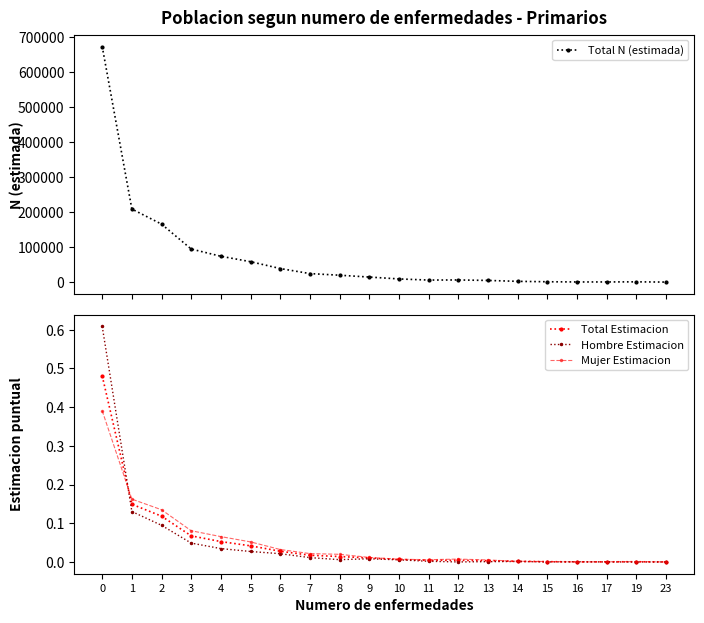

Rank the series by their maximum value, from highest to lowest.

Total N (estimada), Hombre Estimacion, Total Estimacion, Mujer Estimacion